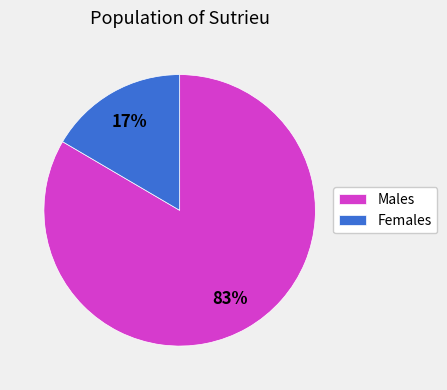

Count the number of slices in the pie.

2